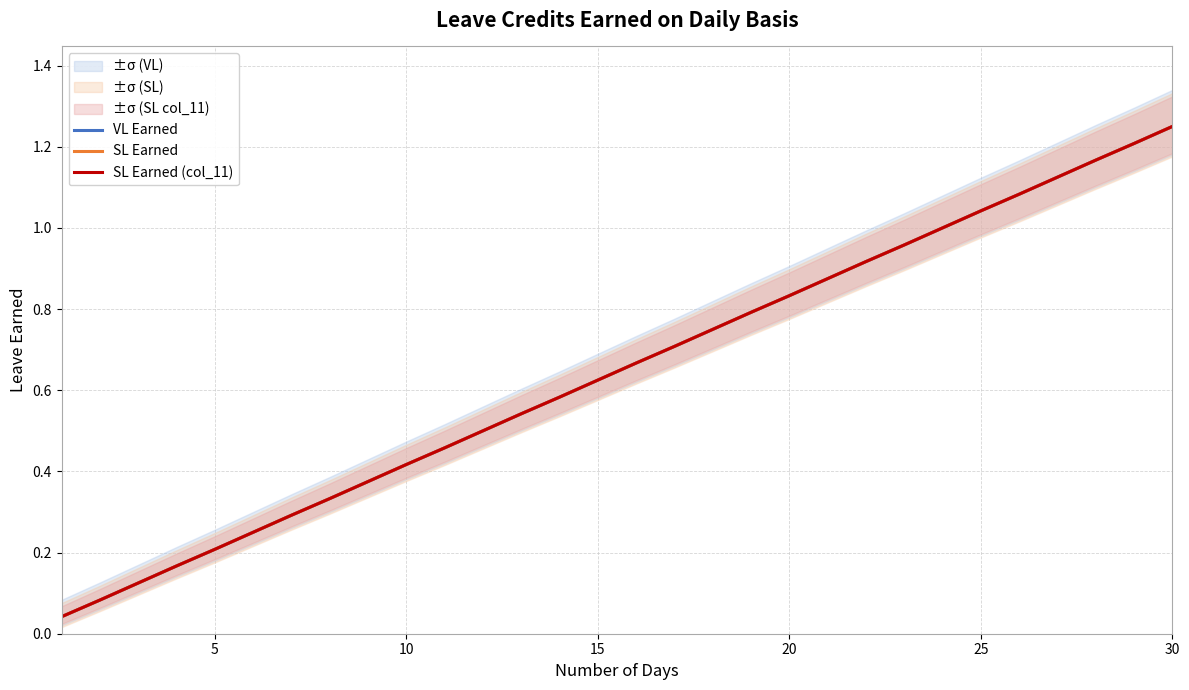

What is the value of the VL Earned point at the 10th from the left?

0.4